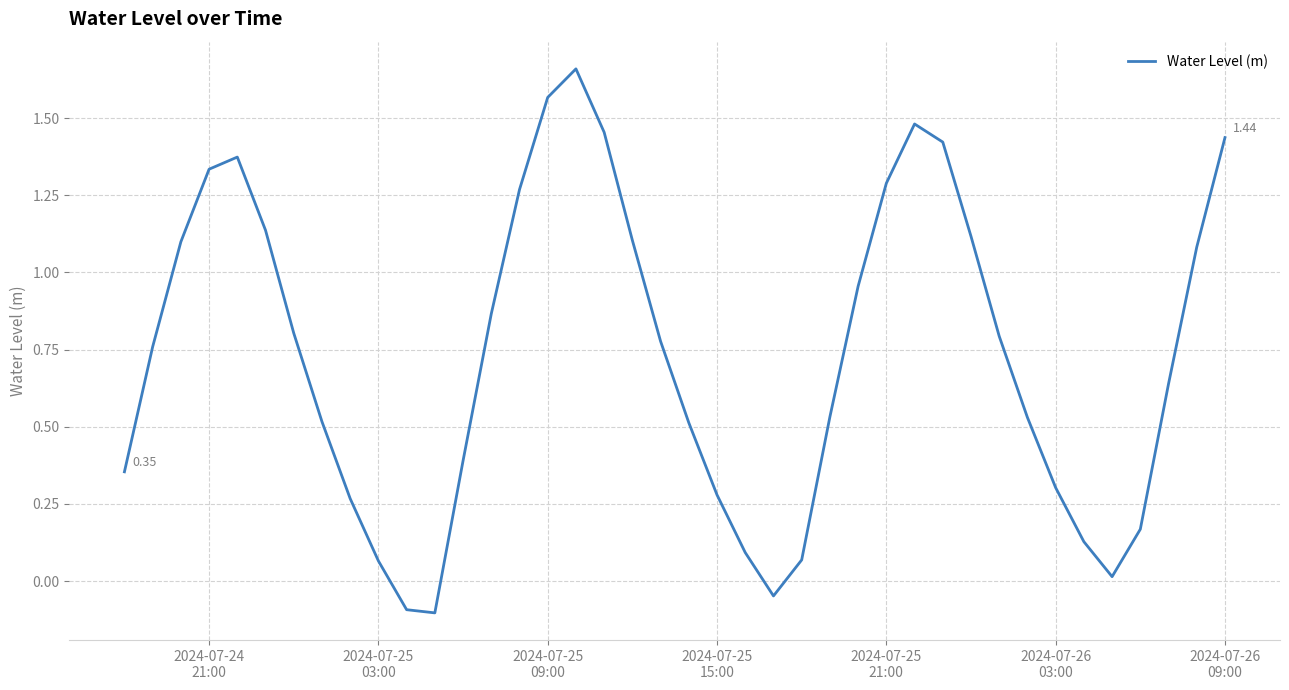

What is the difference between the maximum and minimum values?

1.8